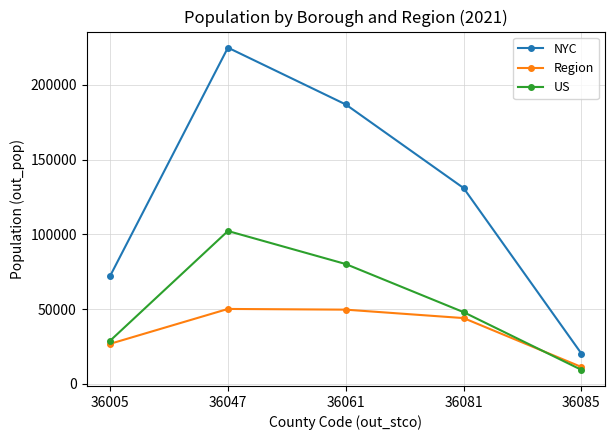

The value of US at 36005 is 28761. True or false?

True